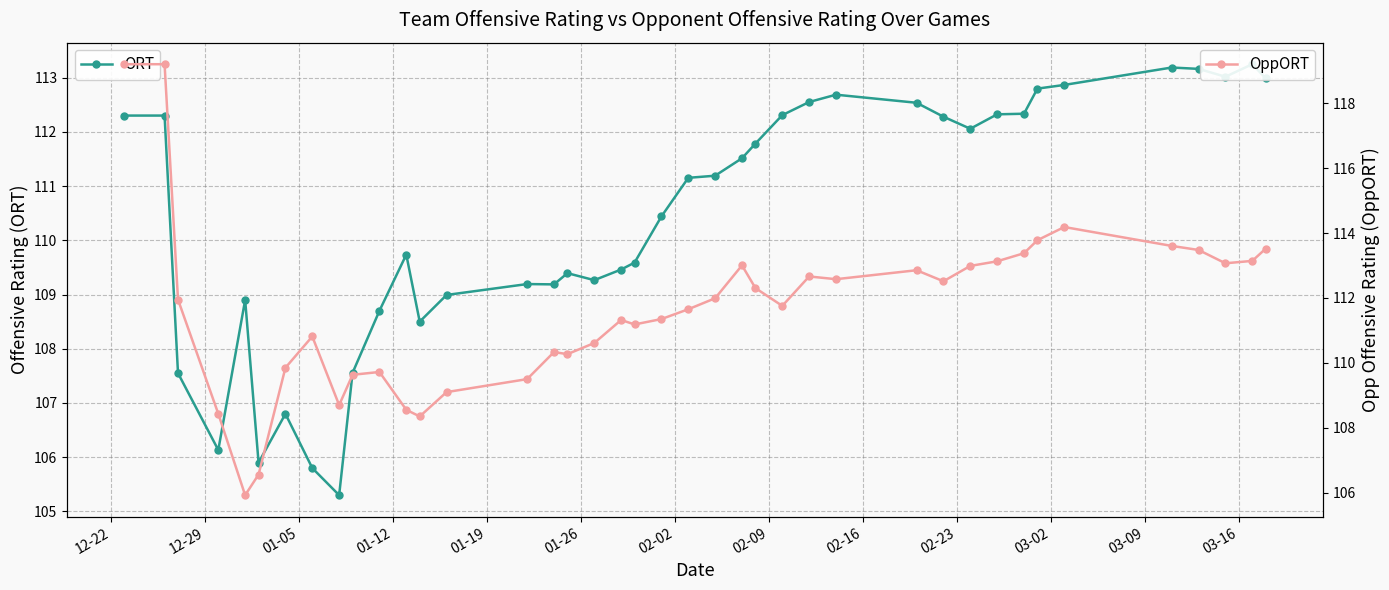

What is the maximum value for OppORT?

119.2